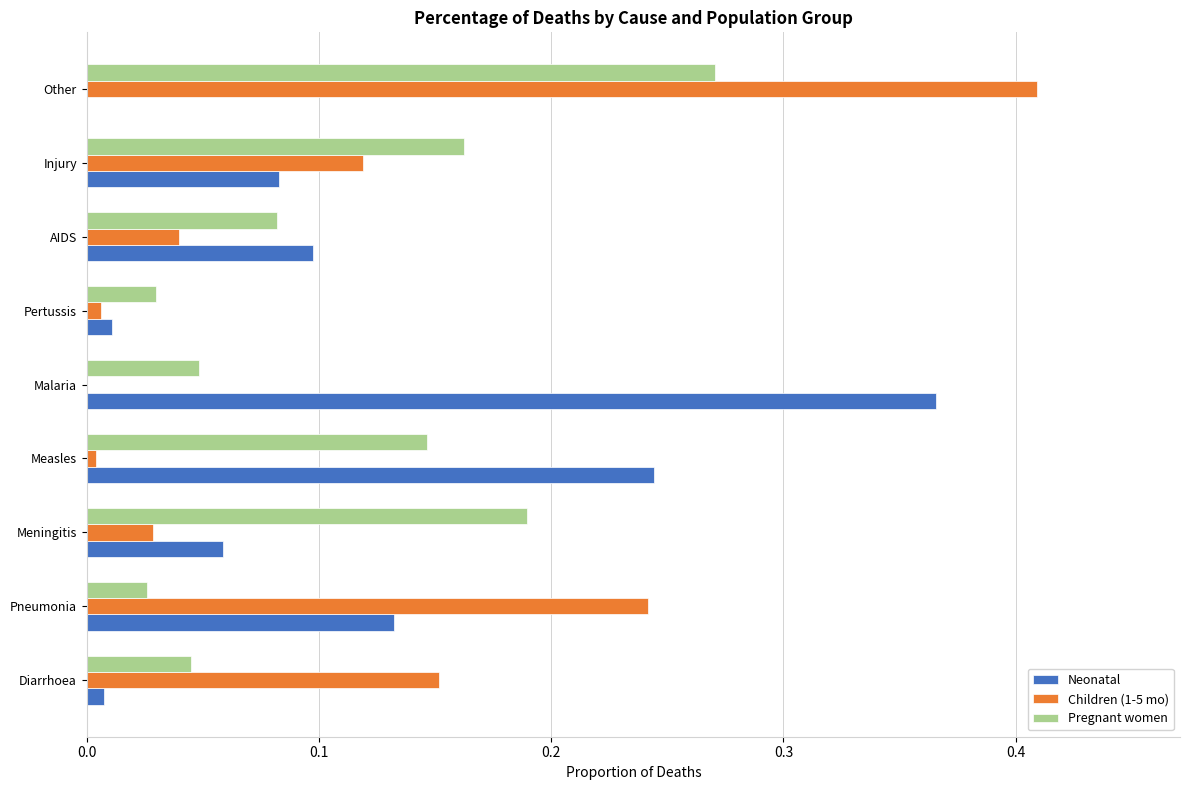

At which category is the sum across all series the highest?

Other